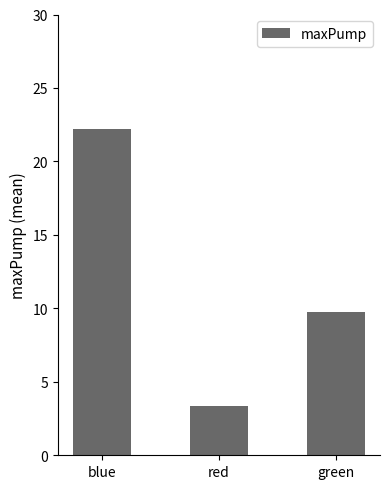

Between blue and red, which is larger?

blue